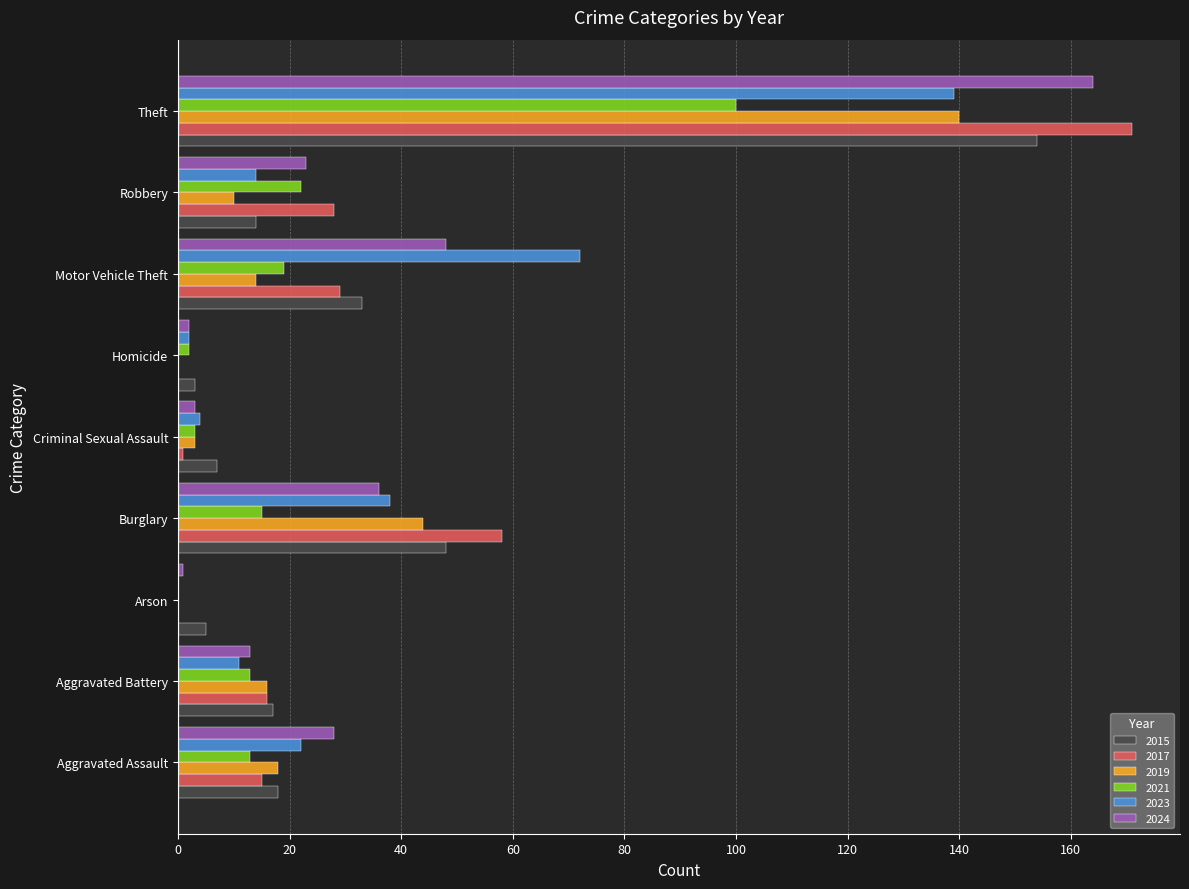

Which series has the widest spread of values?

2017